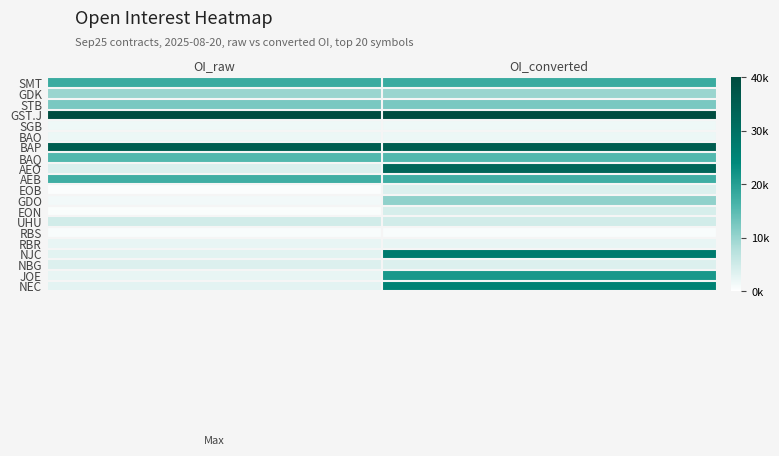

What is the greatest value displayed?

40460